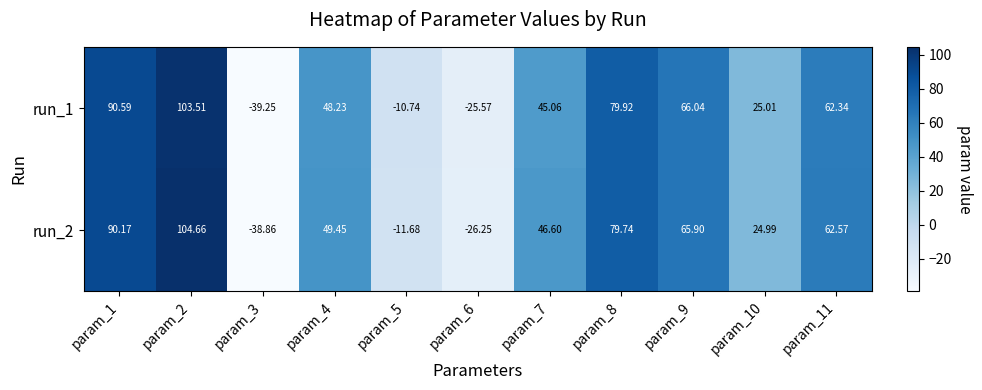

How many data points in run_1 are above 48?

6